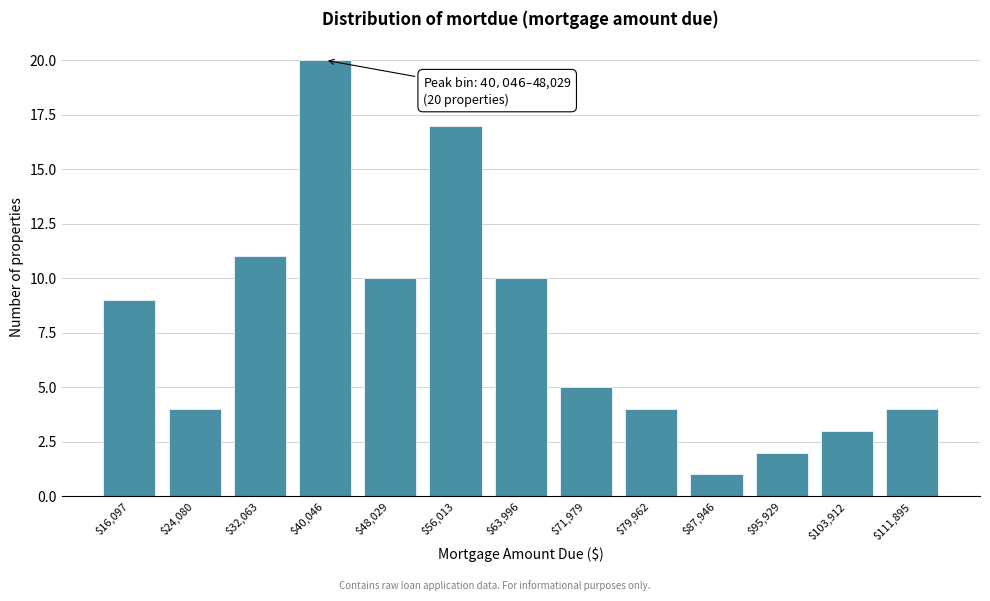

Reading left to right, what are all the values shown in this chart?

9	4	11	20	10	17	10	5	4	1	2	3	4